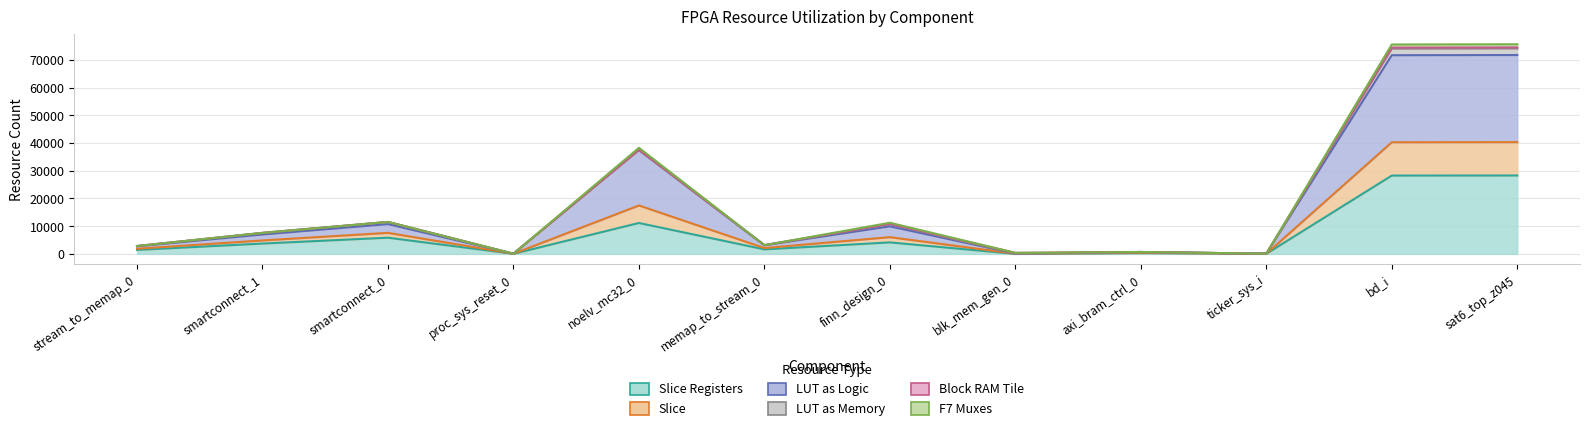

At which label does Slice reach its peak?

sat6_top_z045